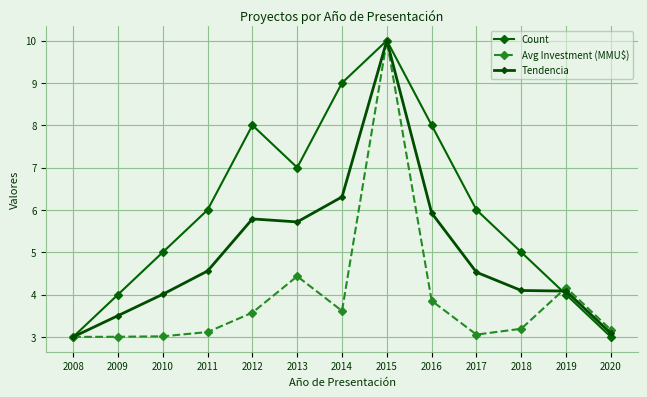

How many series are shown in this chart?

3